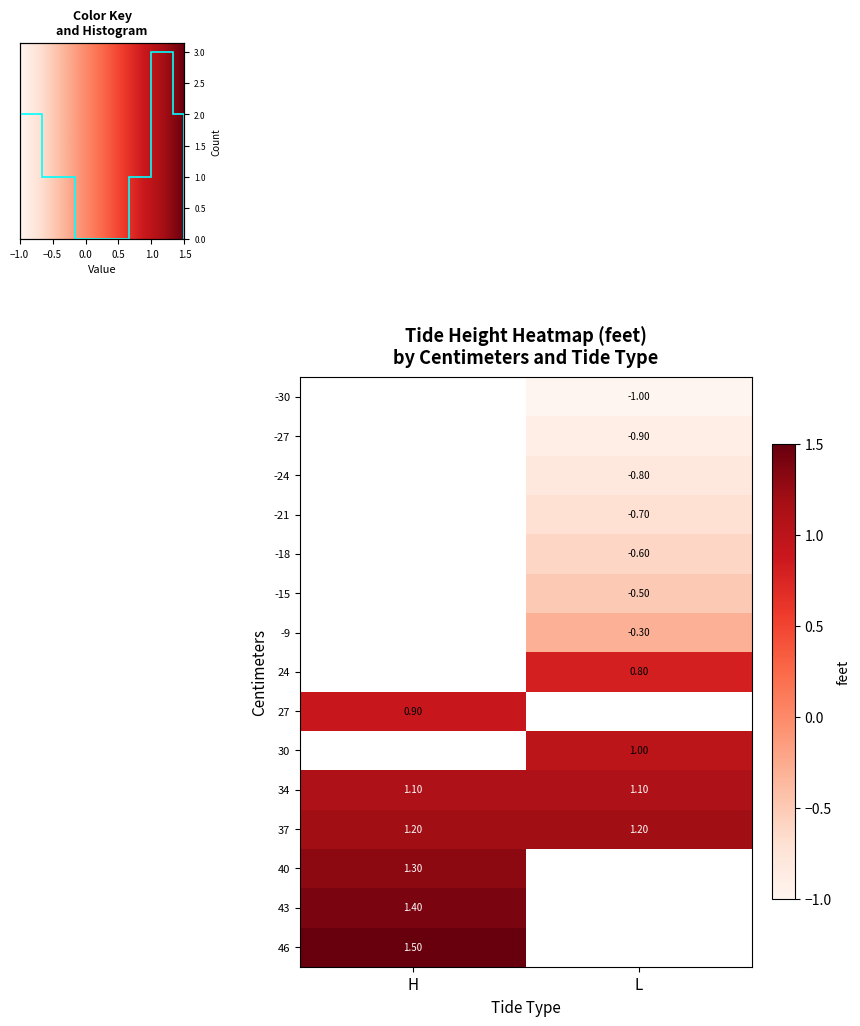

Is the value of 43 at H greater than the value of 34 at H?

Yes